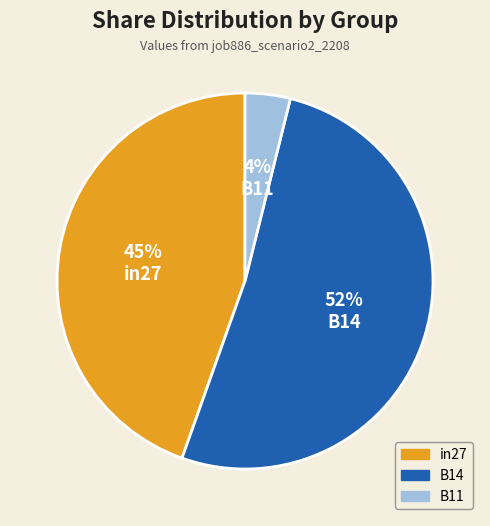

Which slice is the largest?

B14